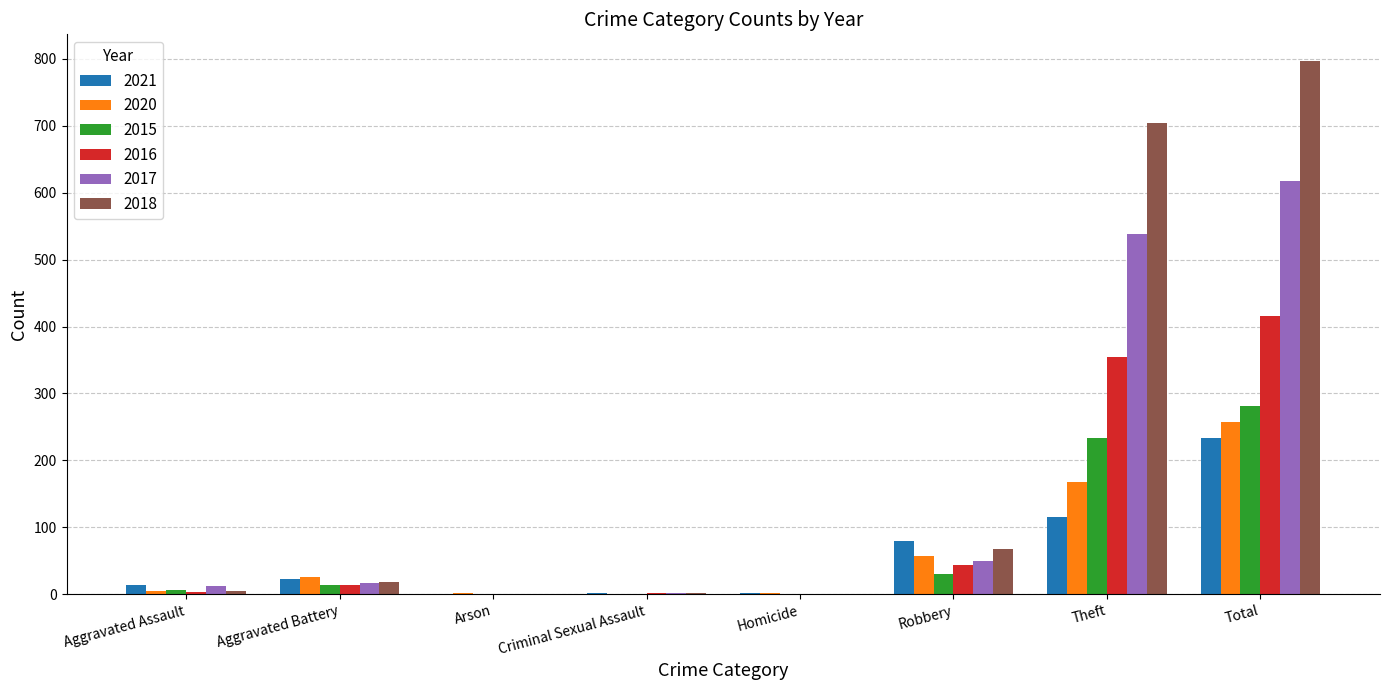

What is the greatest value displayed?

797